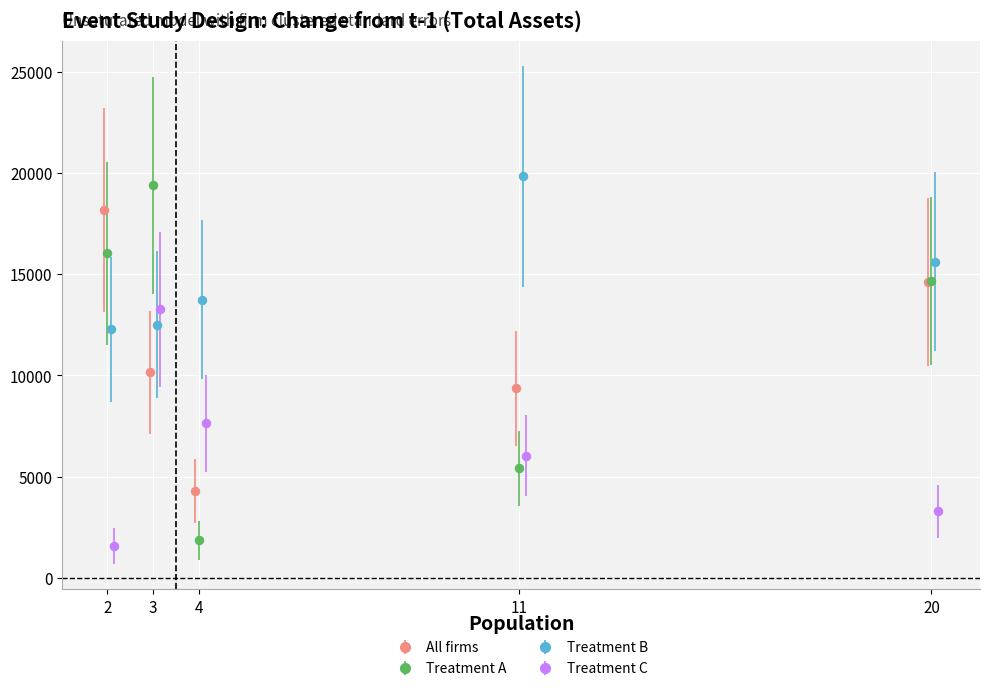

What is the total value across all series at 3?

55298